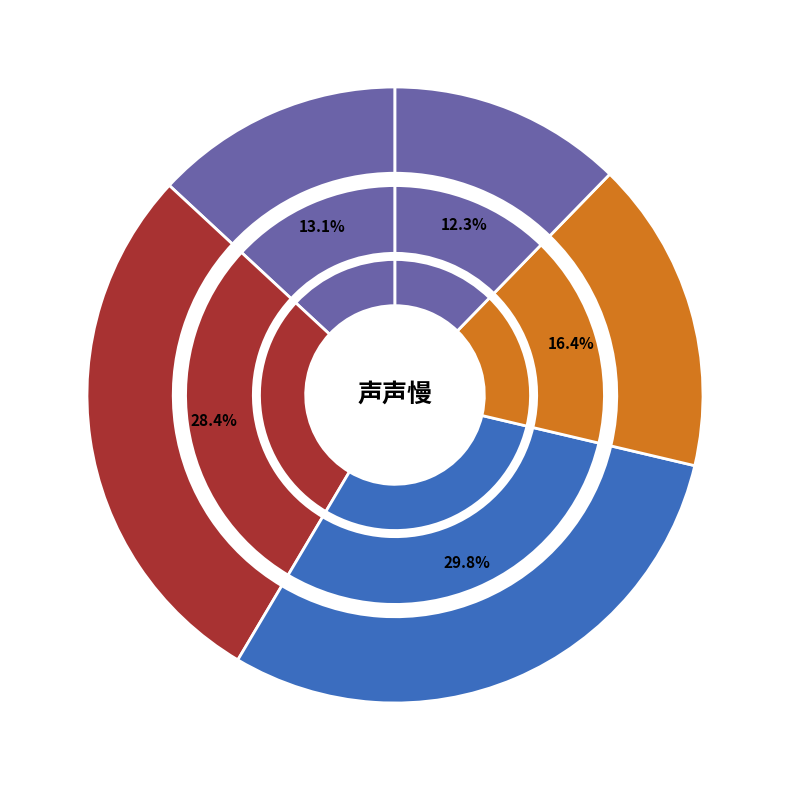

To the nearest percent, what percentage of the pie is 声声慢·闻东北警报，感而赋此?

12%